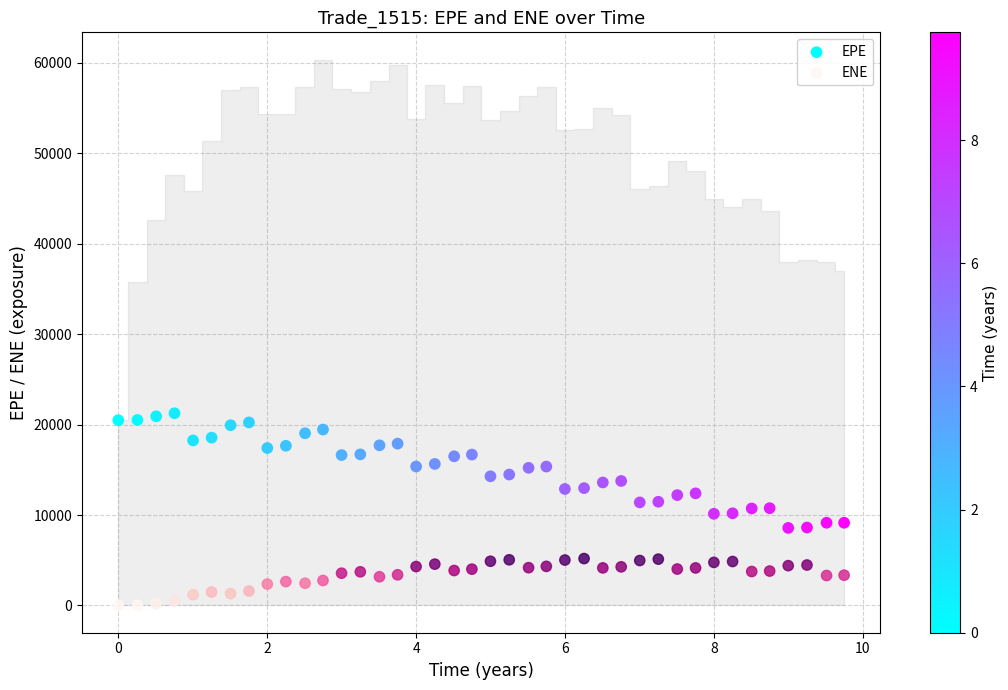

Across all data points, what is the range of Y values (max minus min)?

21255.3